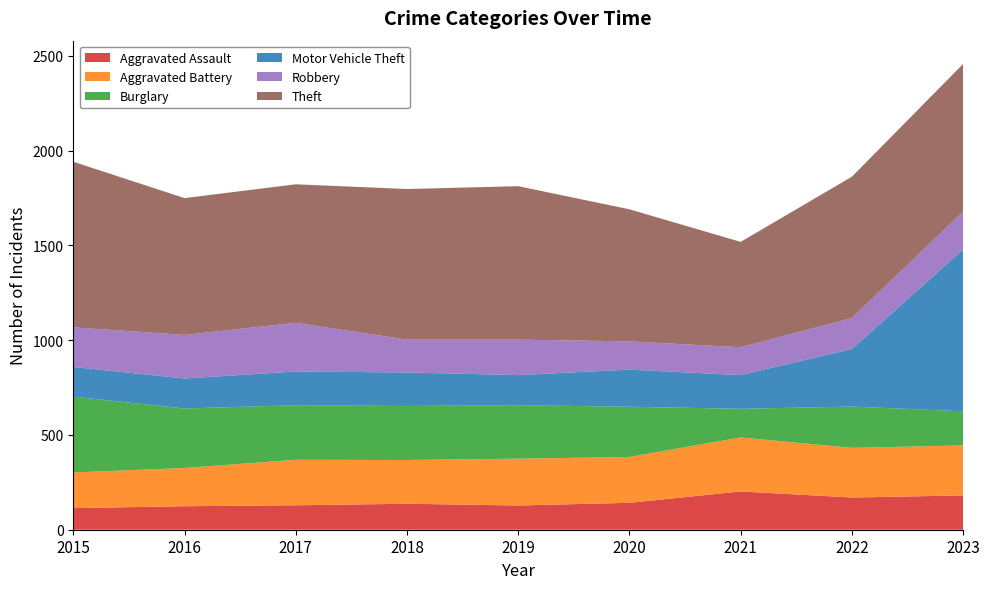

Reading left to right, extract all data points from this chart.

Aggravated Assault: 114	124	129	137	128	142	202	170	181
Aggravated Battery: 188	202	240	231	247	242	285	262	264
Burglary: 400	314	288	285	282	265	151	218	180
Motor Vehicle Theft: 157	158	178	177	159	196	178	304	854
Robbery: 209	230	257	173	187	149	147	163	200
Theft: 874	722	731	795	810	697	556	746	779